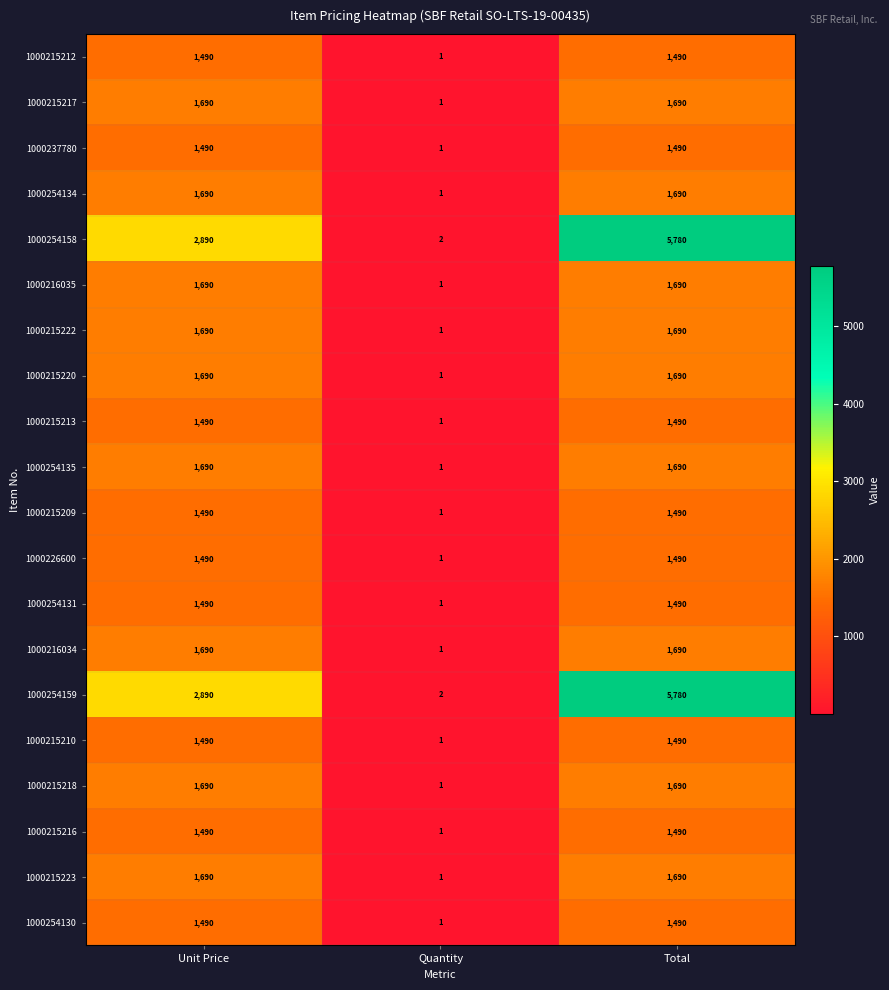

At which category is the sum across all series the highest?

Total